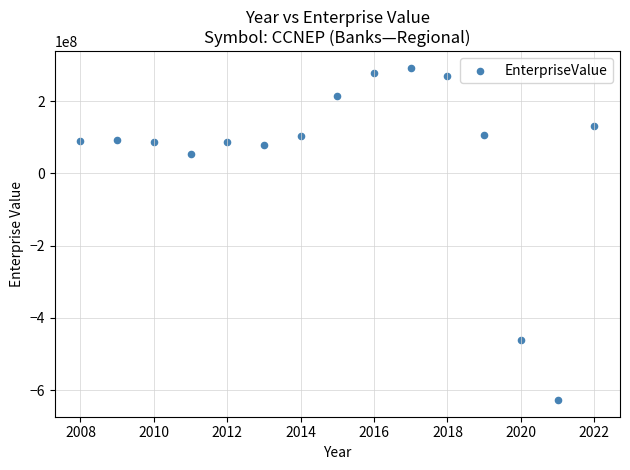

What is the range of X values (max minus min)?

14